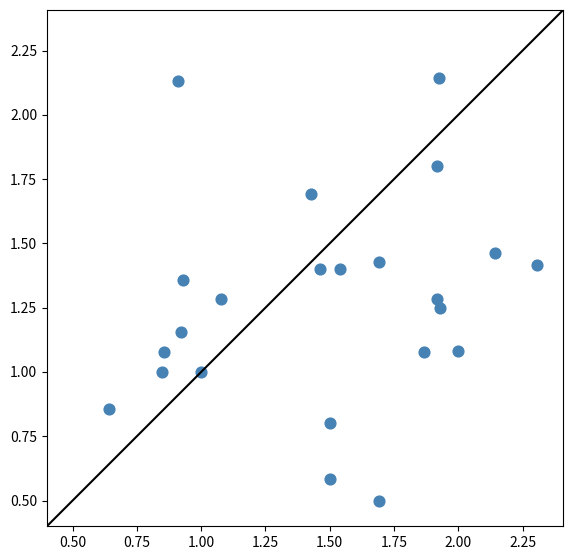

What is the range of X values (max minus min)?

1.7